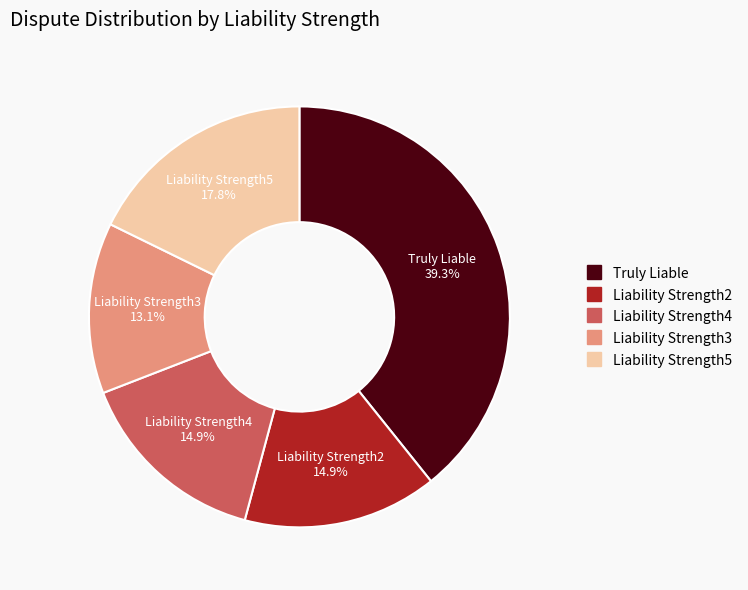

What portion of the pie excludes Liability Strength5?

82.2%